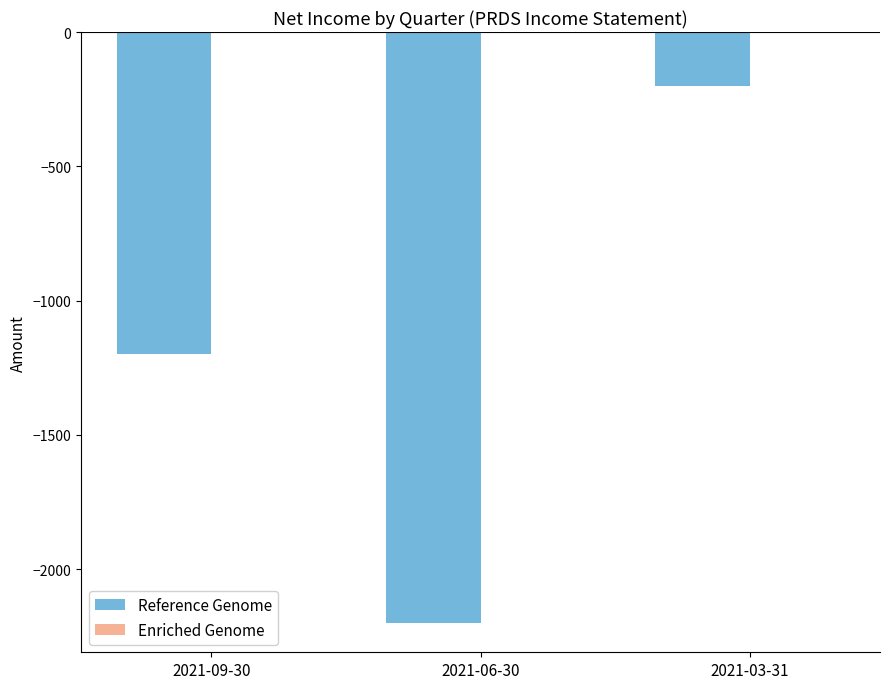

At which category does the chart reach its minimum across all series?

2021-06-30